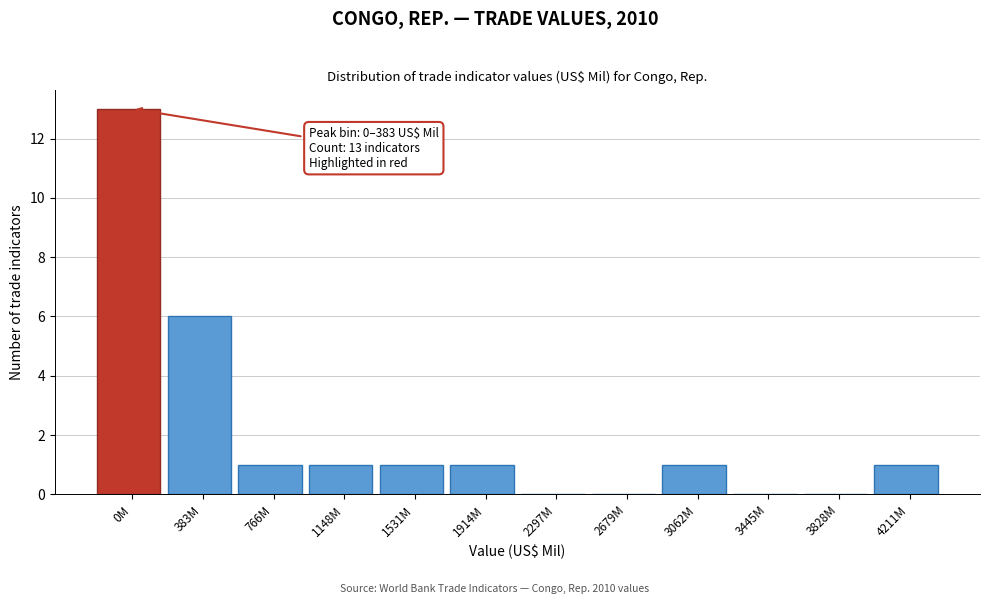

Reading right to left, list all the values displayed in this chart.

4211M=1	3828M=0	3445M=0	3062M=1	2679M=0	2297M=0	1914M=1	1531M=1	1148M=1	766M=1	383M=6	0M=13